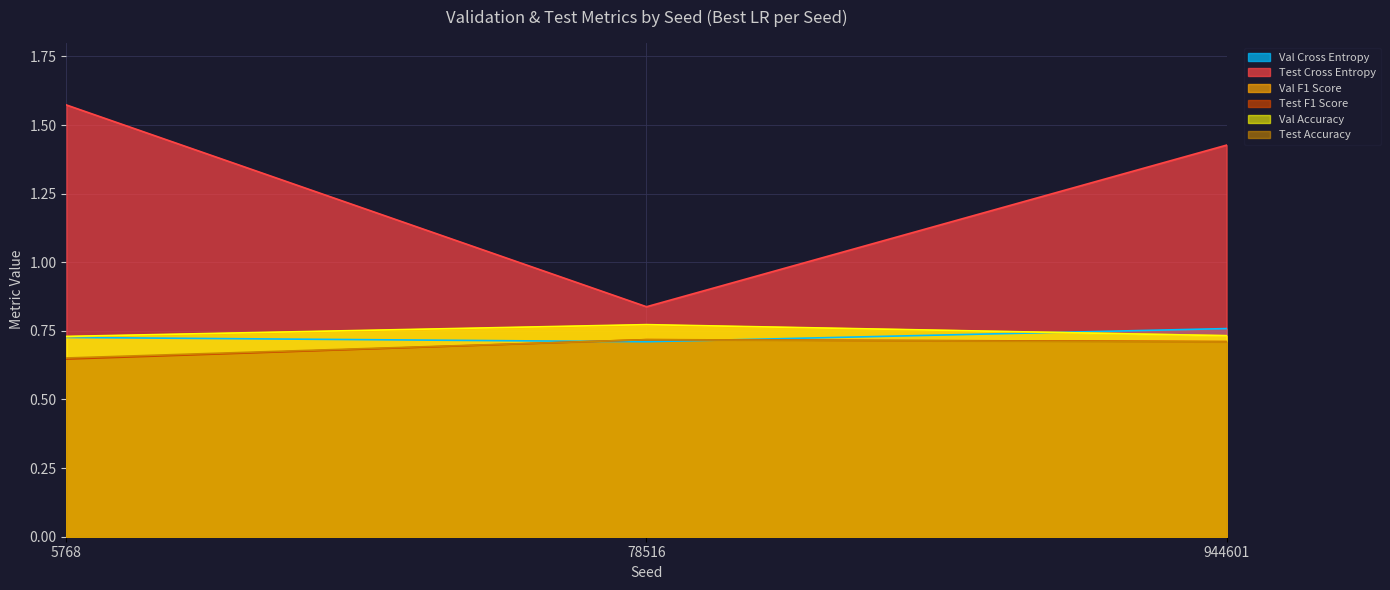

What is the value of the Val Cross Entropy point at the 2nd from the left?

0.7